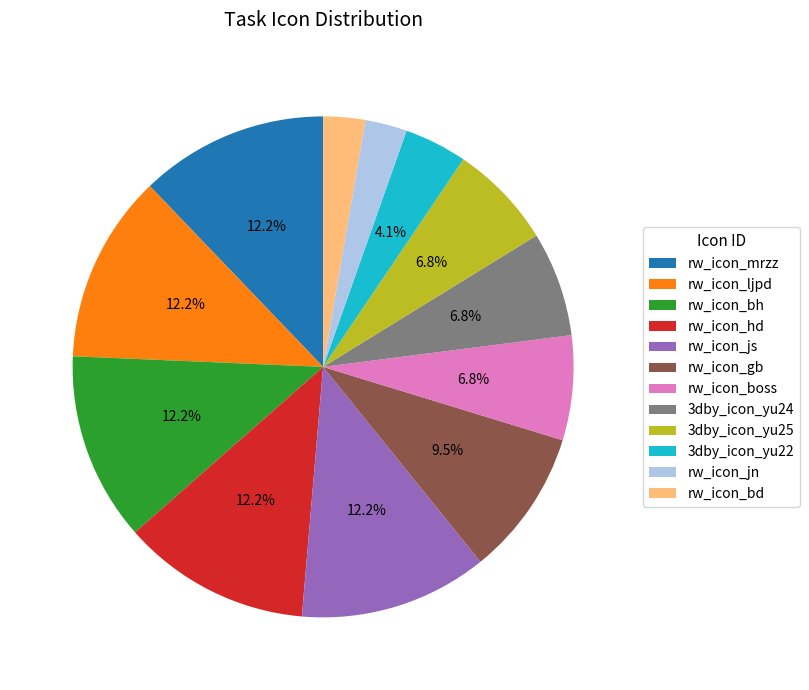

To the nearest percent, what percentage of the pie is rw_icon_ljpd?

12%